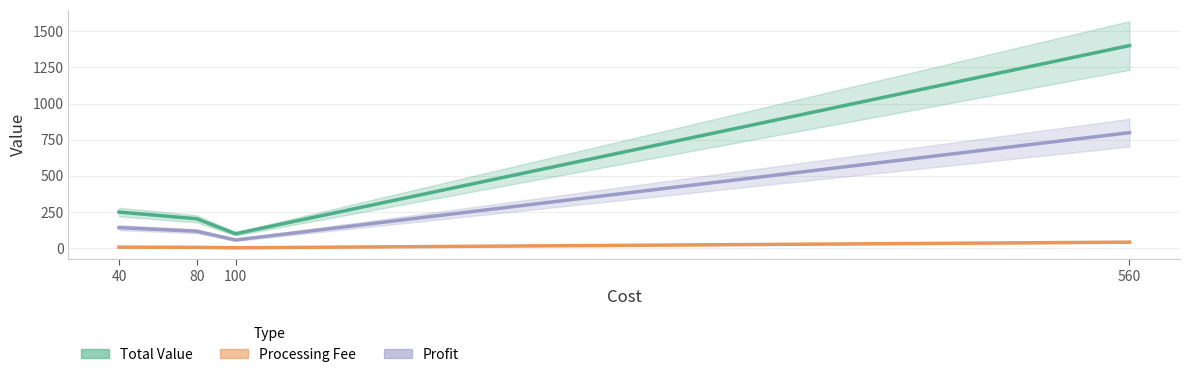

Reading left to right, transcribe all the data shown in this chart.

Total Value: 250.0	203.7	100.0	1401.0
Processing Fee: 7.5	6.1	3.0	42.0
Profit: 142.5	117.5	57.0	799.0